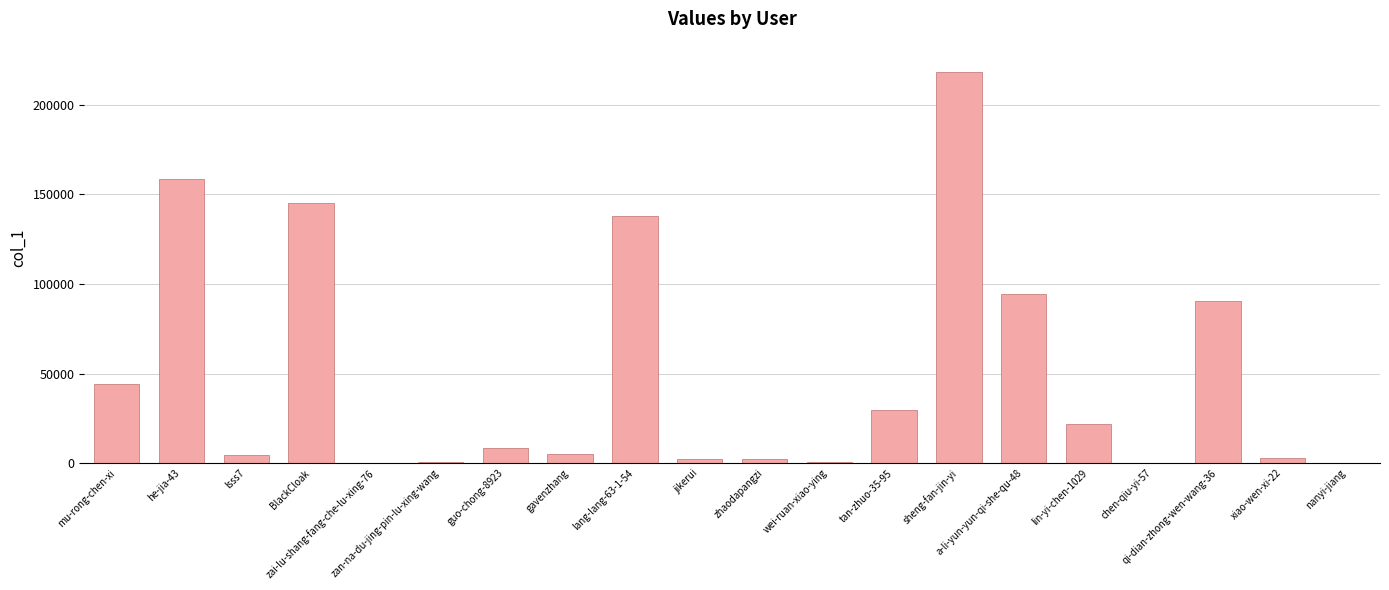

What is the sum of all values?

967101